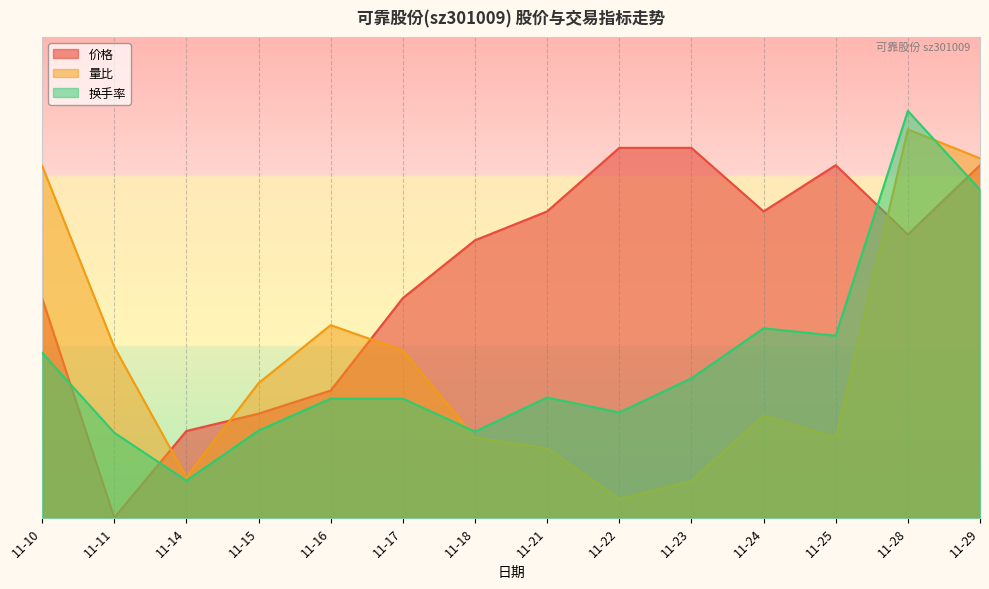

Which series has the largest range (max minus min)?

价格